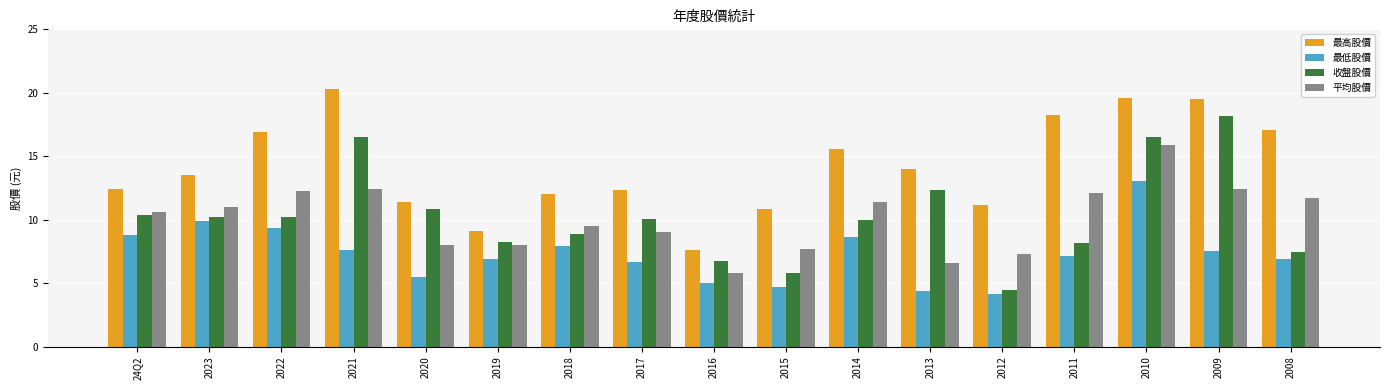

What is the average value of the 收盤股價 series?

10.3